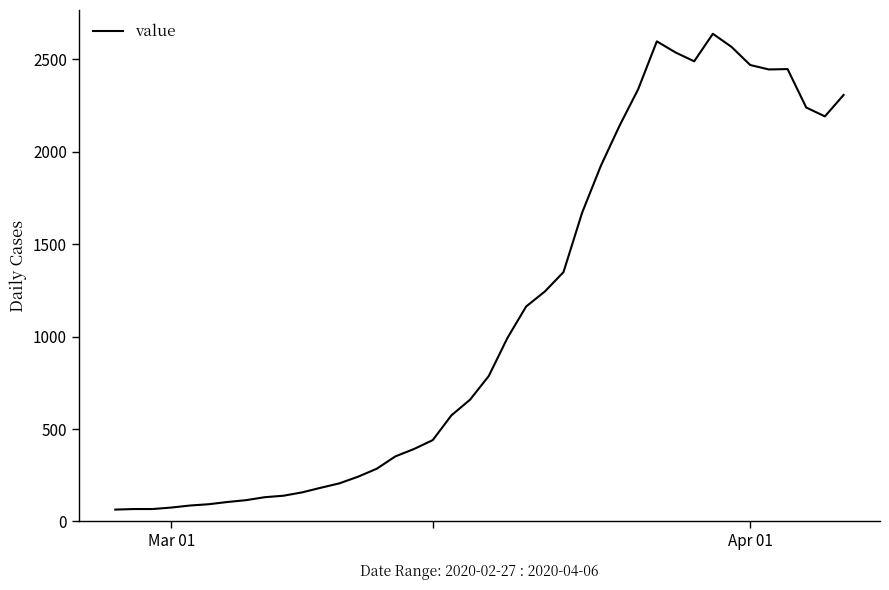

What is the smallest value displayed?

64